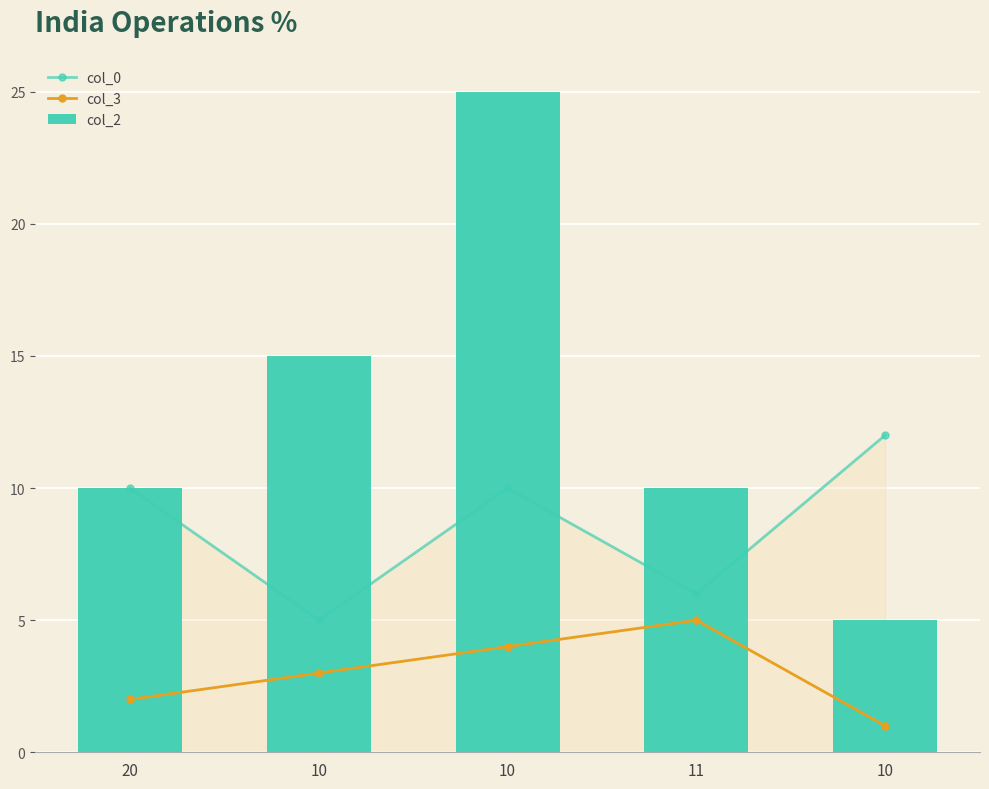

Does the chart contain stacked bars?

No